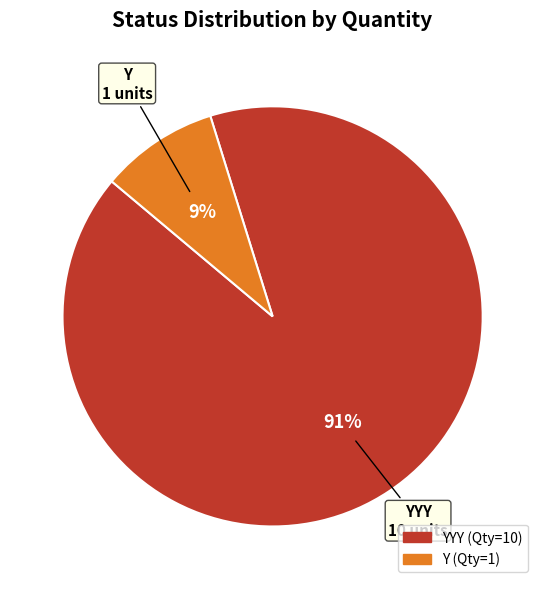

To the nearest percent, what is the difference between the largest and smallest slice percentages?

82%